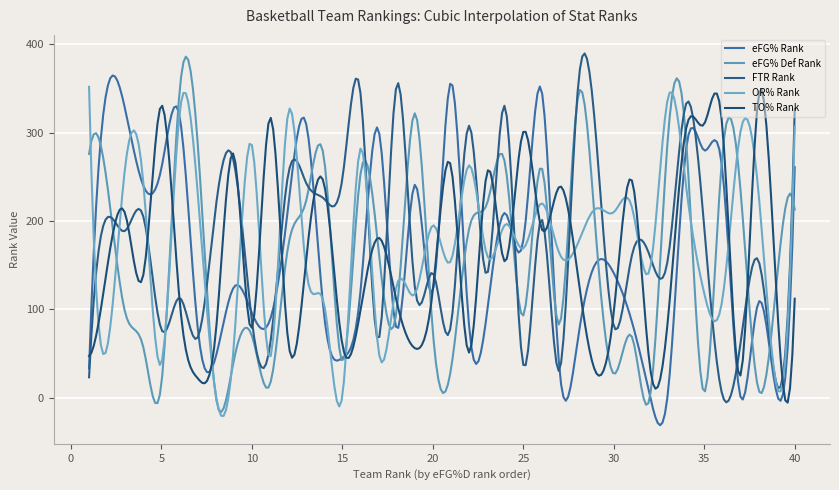

How many interior local peaks does the eFG% Def Rank series have?

11